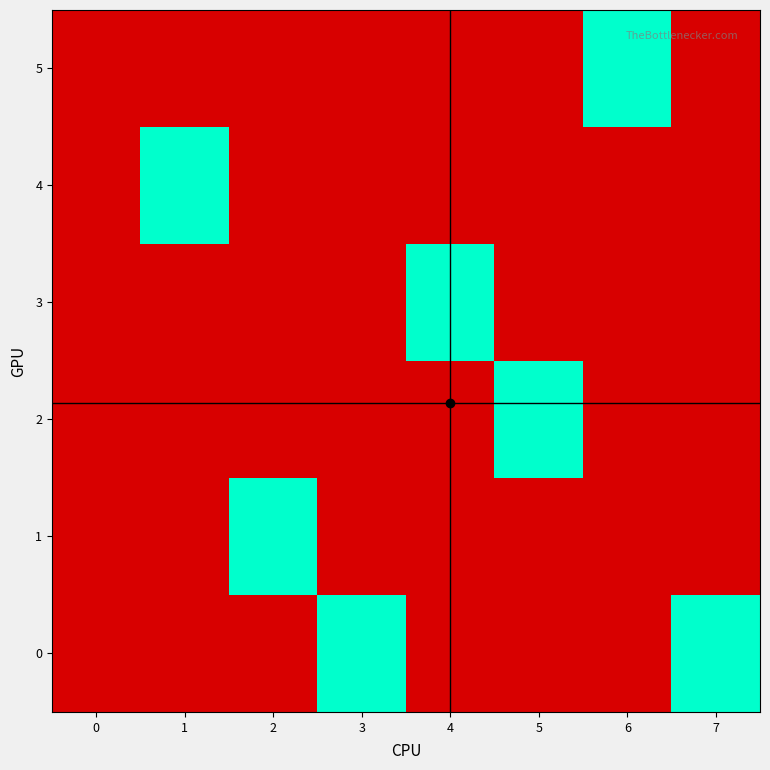

Count the number of data series in this chart.

6